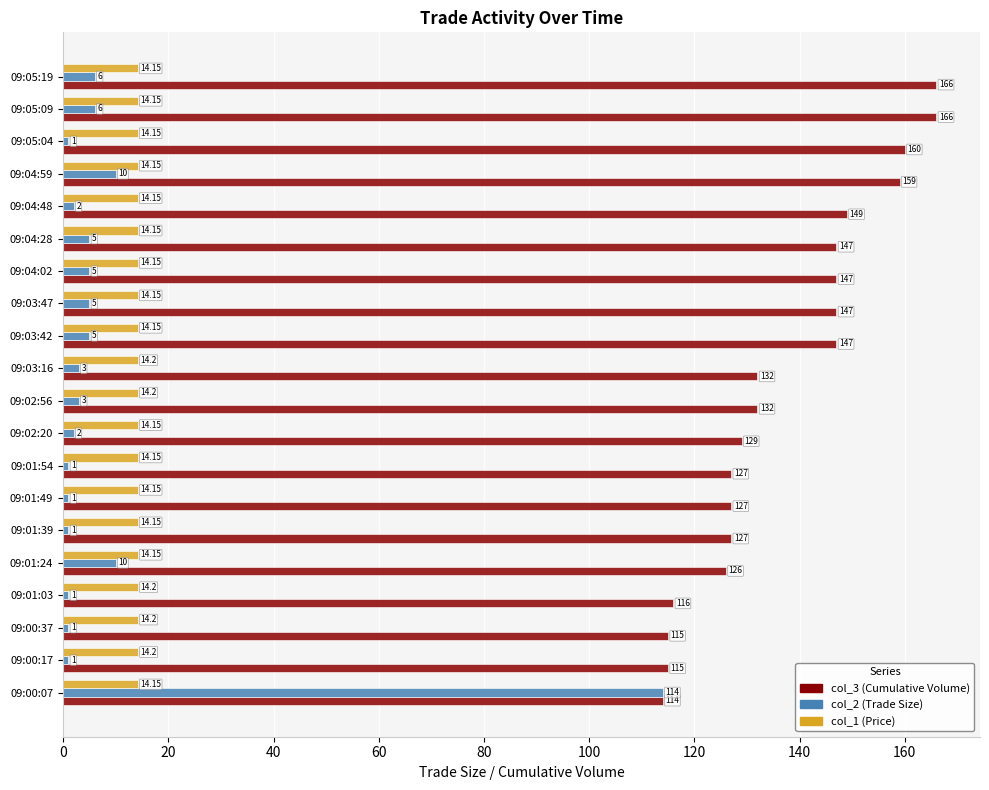

Which series has the largest total across all categories?

col_3 (Cumulative Volume)